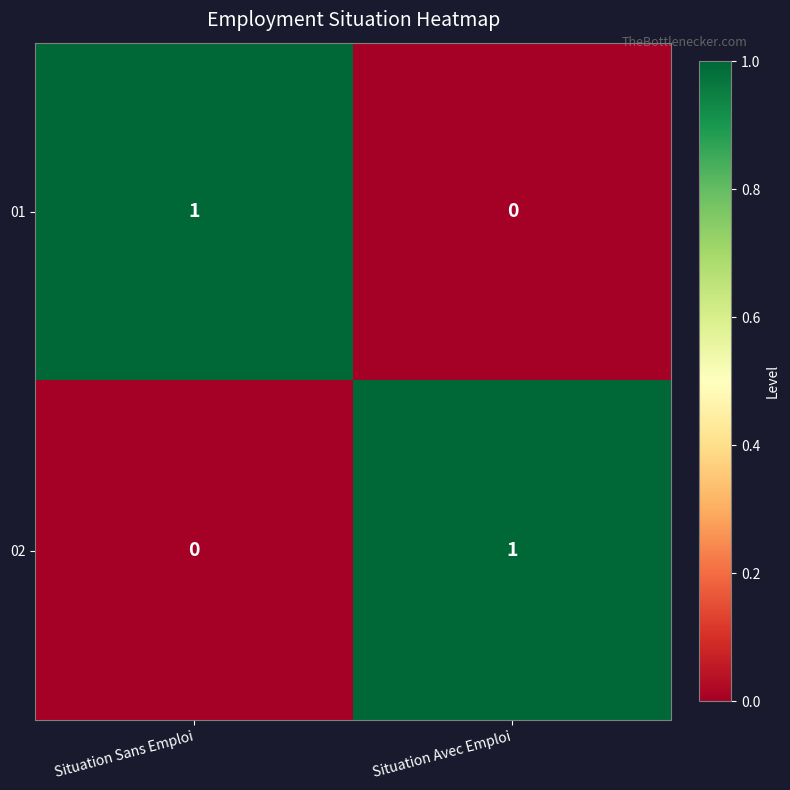

What is the greatest value displayed?

1